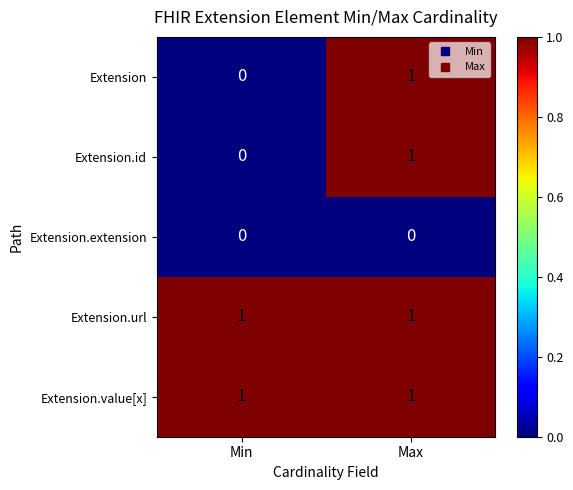

Which category has the lowest value in the Extension.id series?

Min